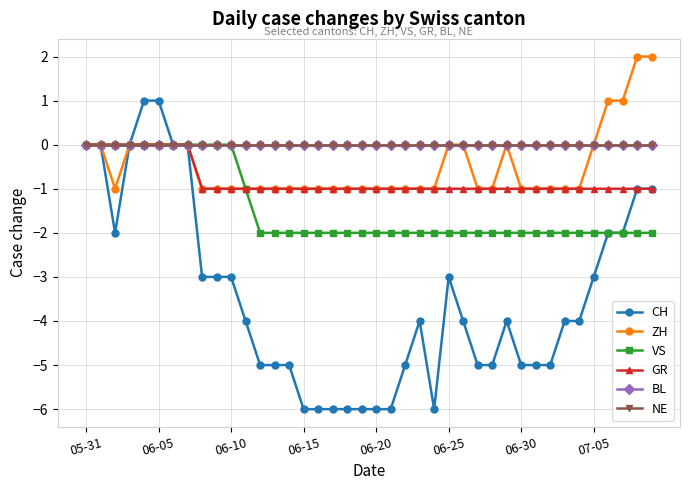

Is this an area chart (filled region under the line)?

No